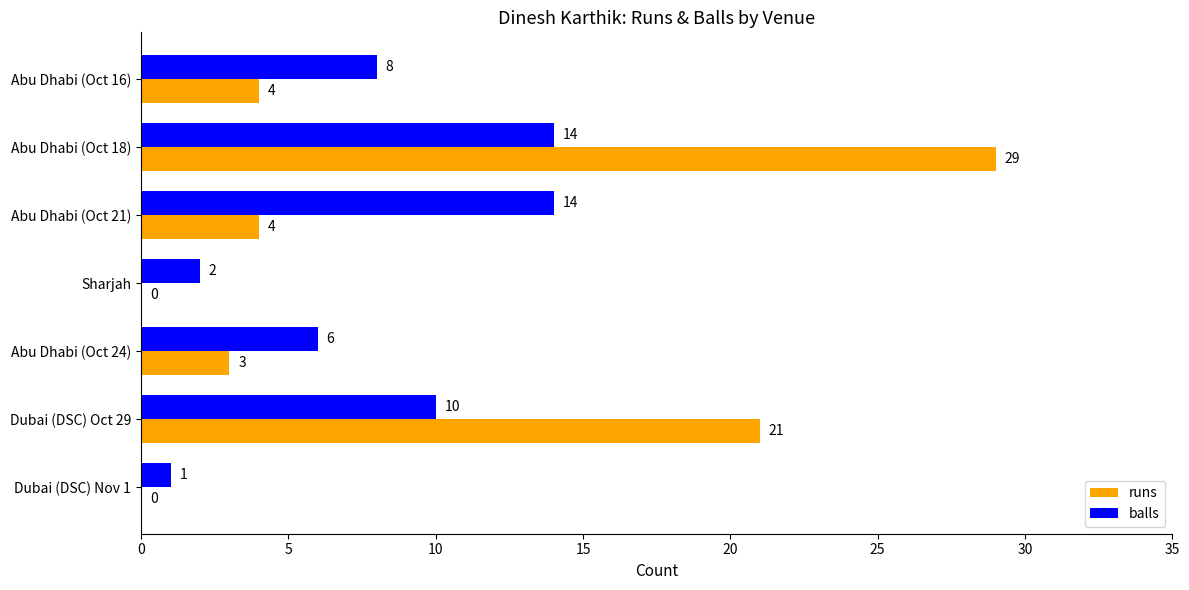

Which series has the largest total across all categories?

runs